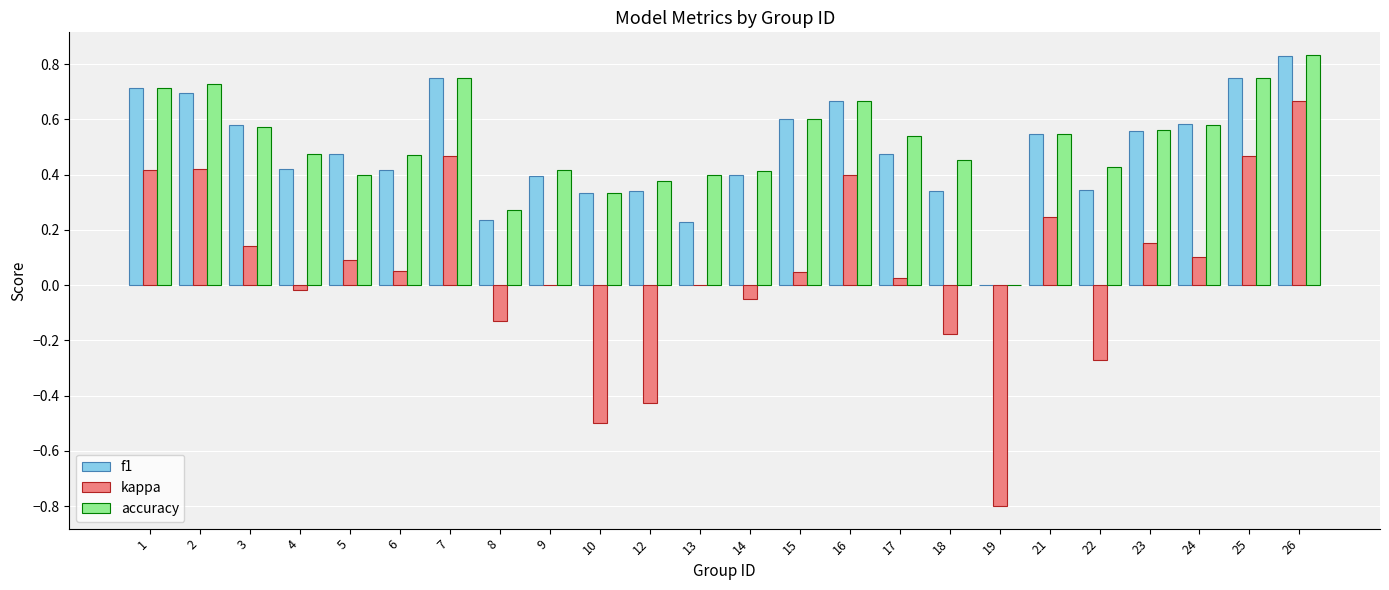

The value of f1 at 4 is 0.4. True or false?

True